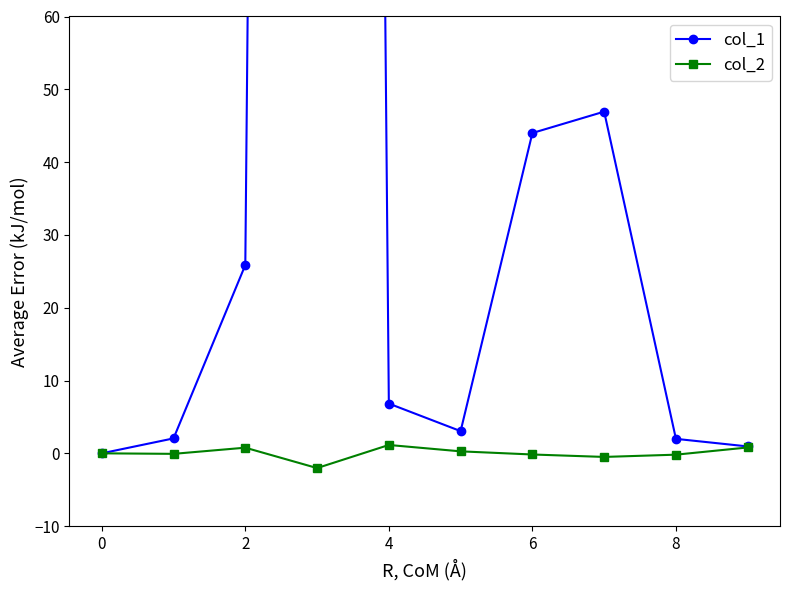

Is it true that col_2 equals -0.5 at 7?

True